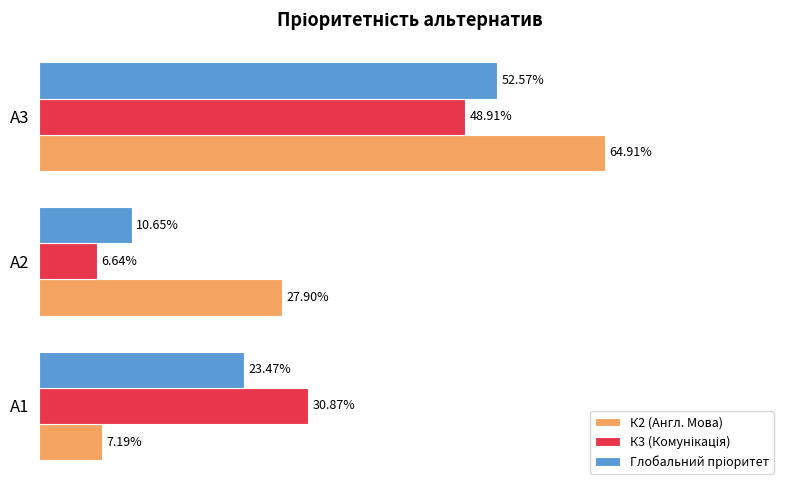

What is the value of the К2 (Англ. Мова) bar at the 3rd from the left?

0.6